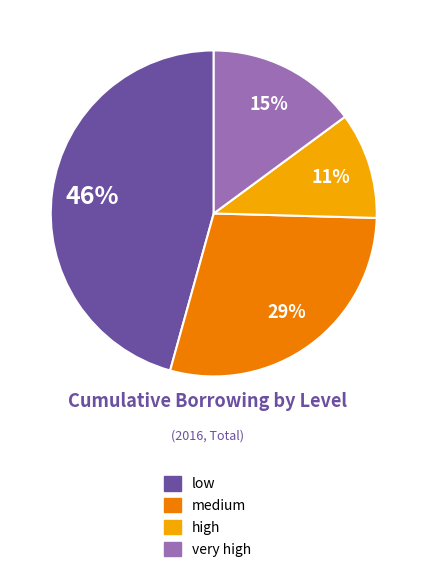

How many segments does this pie chart have?

4